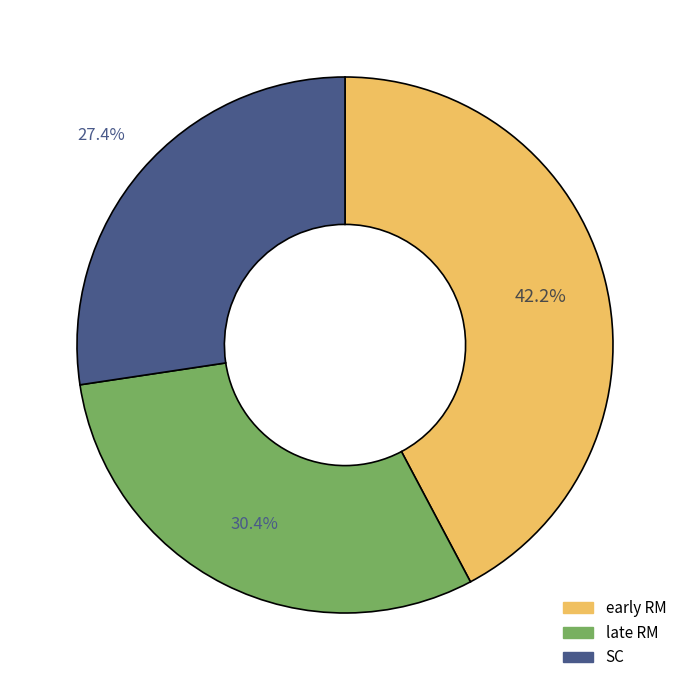

To the nearest percent, what percentage of the pie is SC?

27%